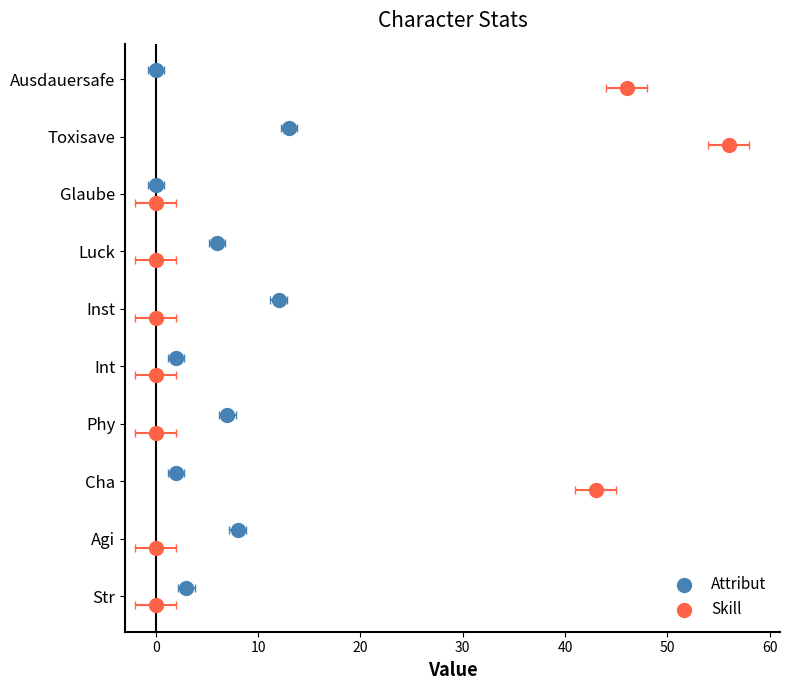

What are all the series names shown in the legend?

Attribut, Skill